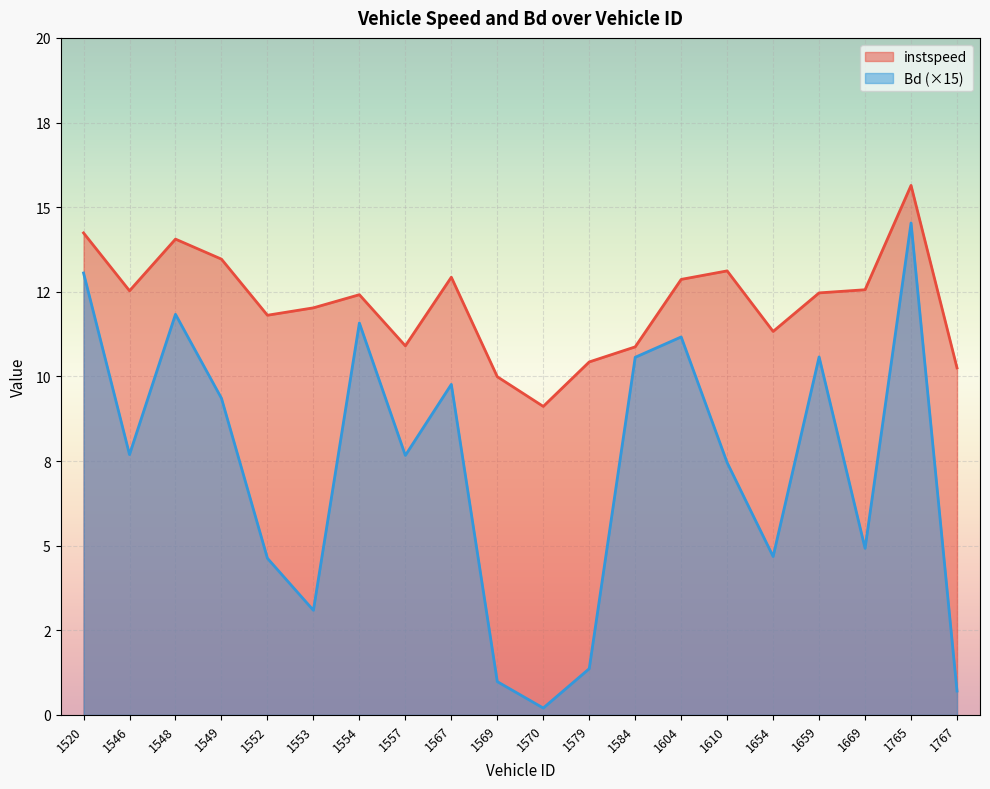

True or false: instspeed and Bd intersect in this chart.

False